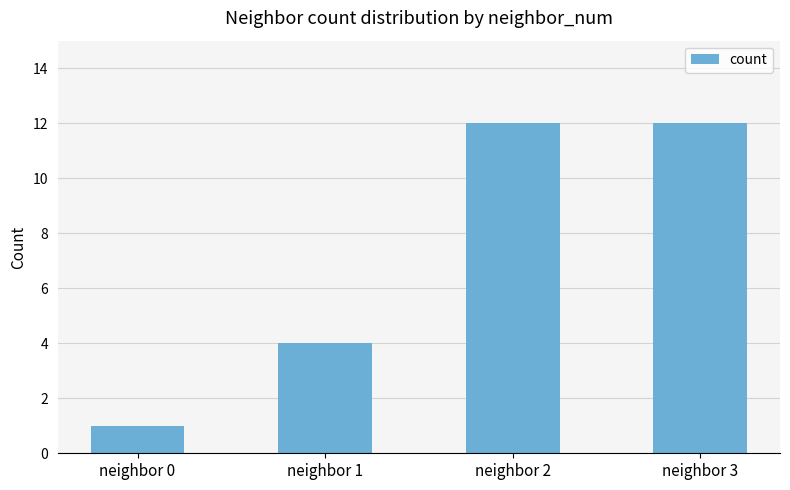

What is the change in value from neighbor 1 to neighbor 3?

+8